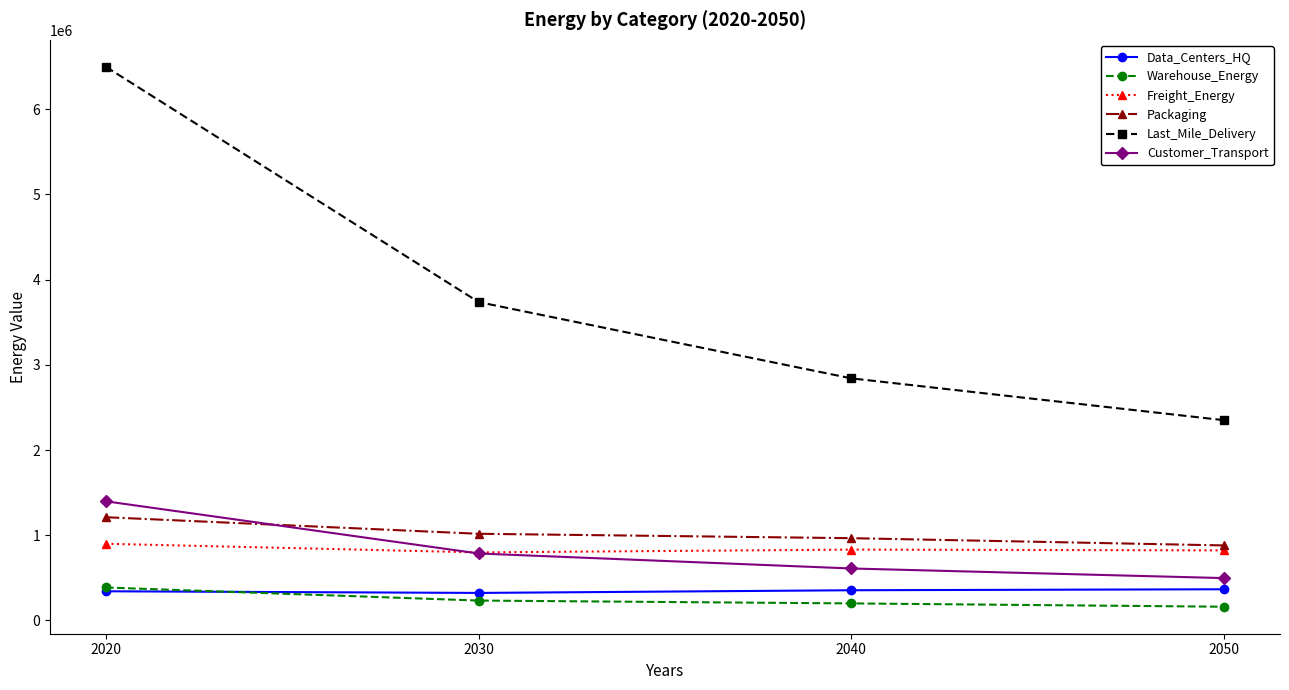

What is the difference between the Warehouse_Energy values at 2040 and 2020?

186723.9